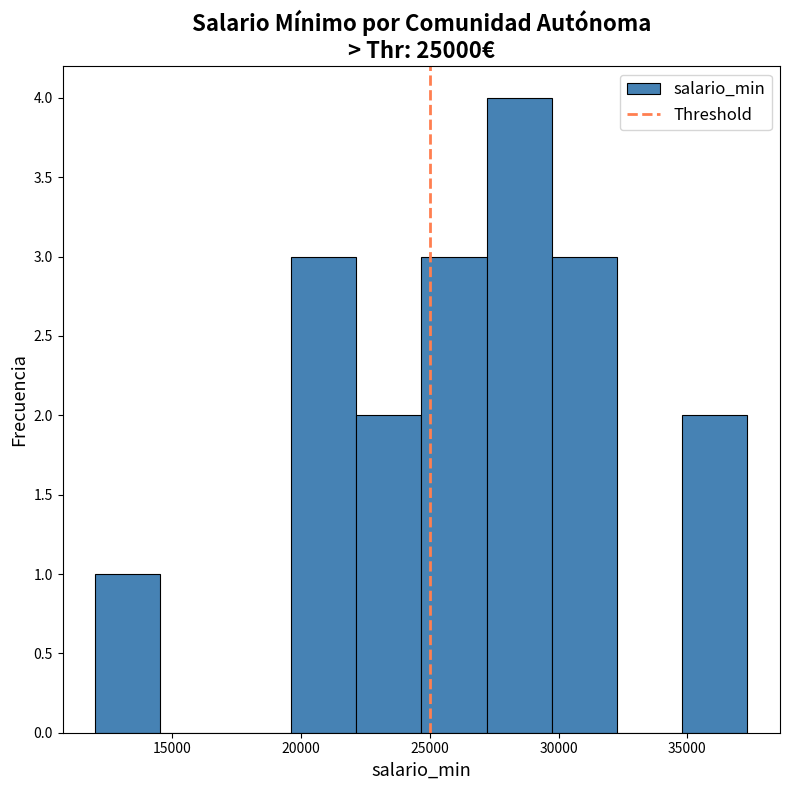

Reading left to right, transcribe this chart: for each bar, give the range it covers on the x-axis and its height. Neither the bar edges nor the heights are printed on the chart, so give them approximately, as read against the axes.

12000 to 14500: 1
14500 to 17000: 0
17000 to 19500: 0
19500 to 22000: 3
22000 to 24500: 2
24500 to 27000: 3
27000 to 29500: 4
29500 to 32500: 3
32500 to 35000: 0
35000 to 37500: 2